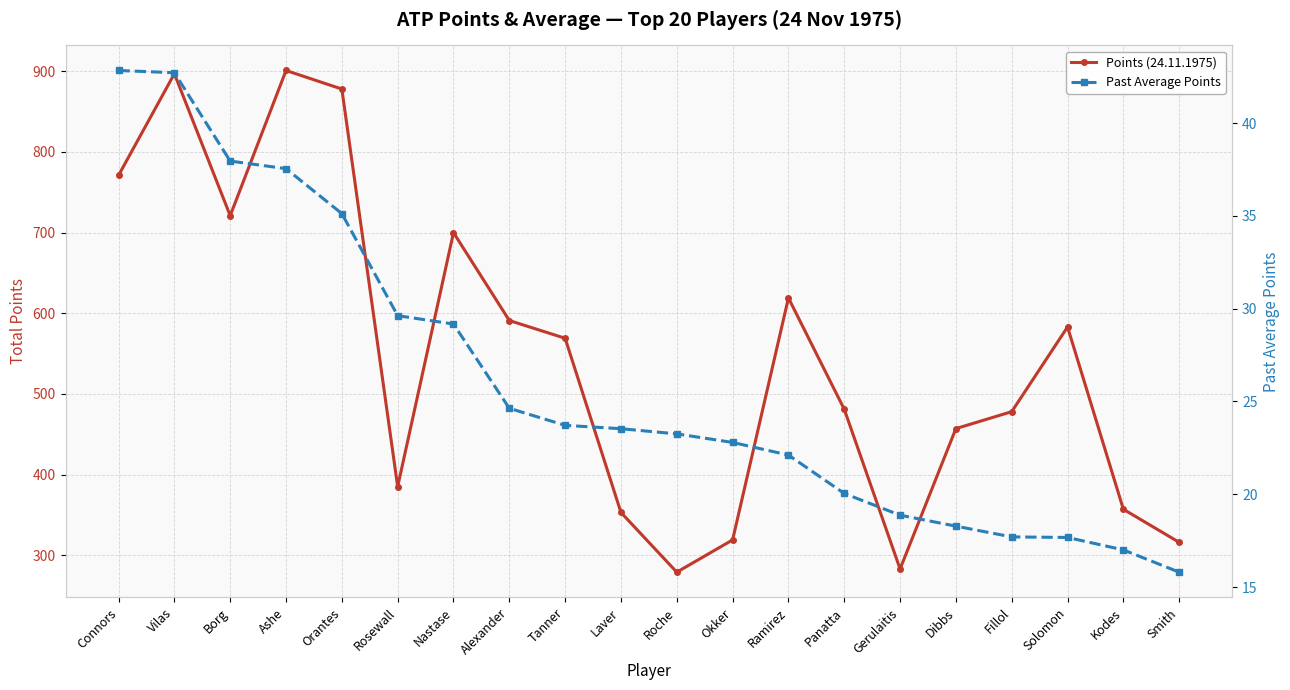

Is the value of Points (24.11.1975) at Tanner greater than the value of Past Average Points at Orantes?

Yes